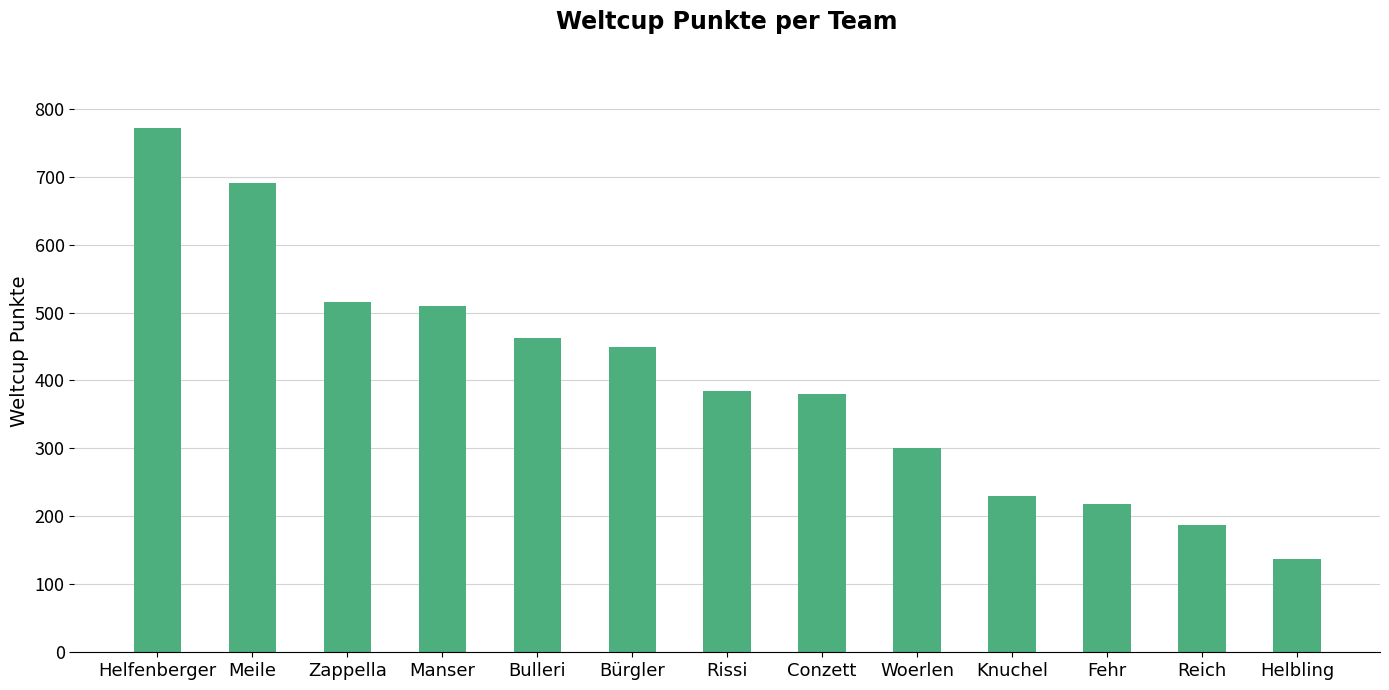

What is the value of the 10th bar from the left?

230